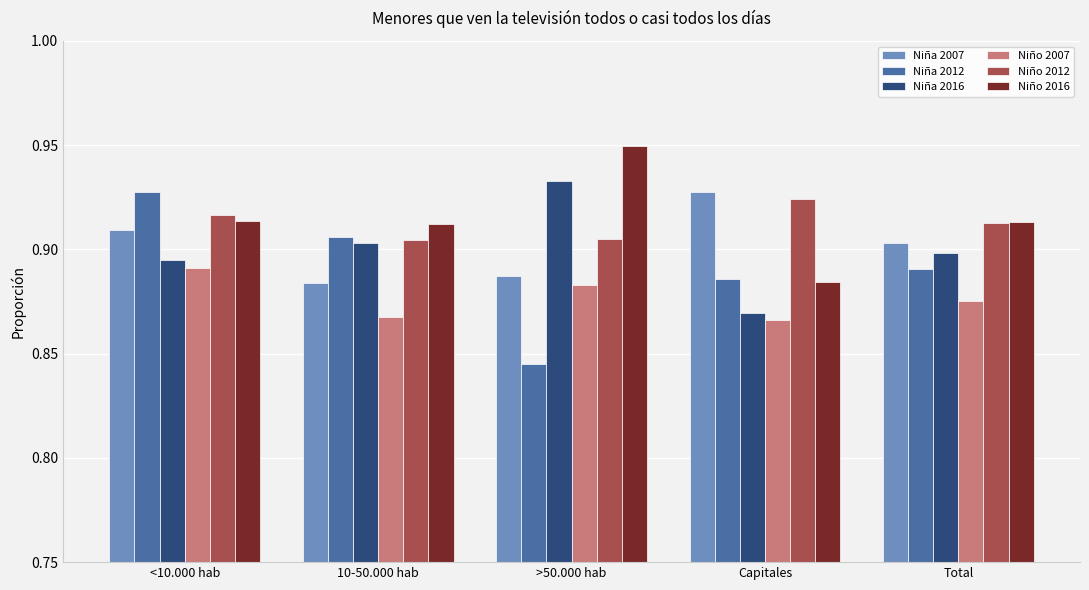

Rank the categories by Niña 2007 value from highest to lowest.

Capitales, <10.000 hab, Total, >50.000 hab, 10-50.000 hab